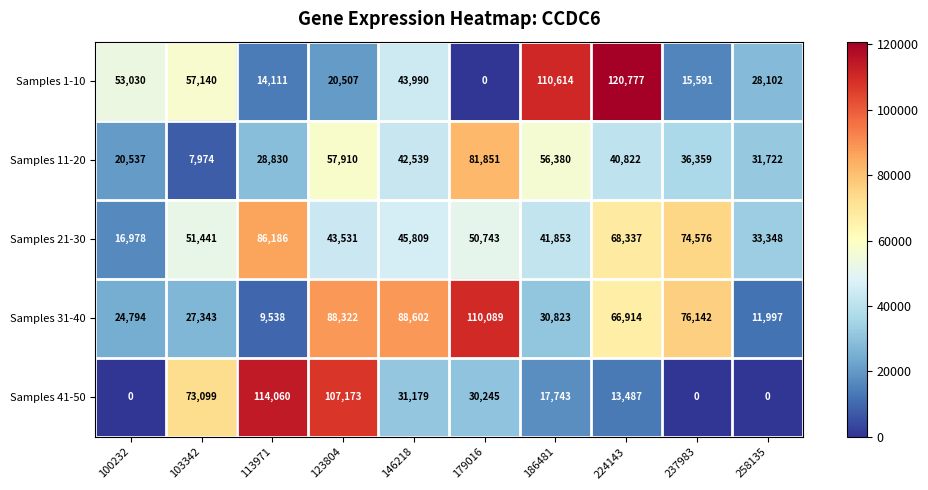

How many data points does each series have?

10